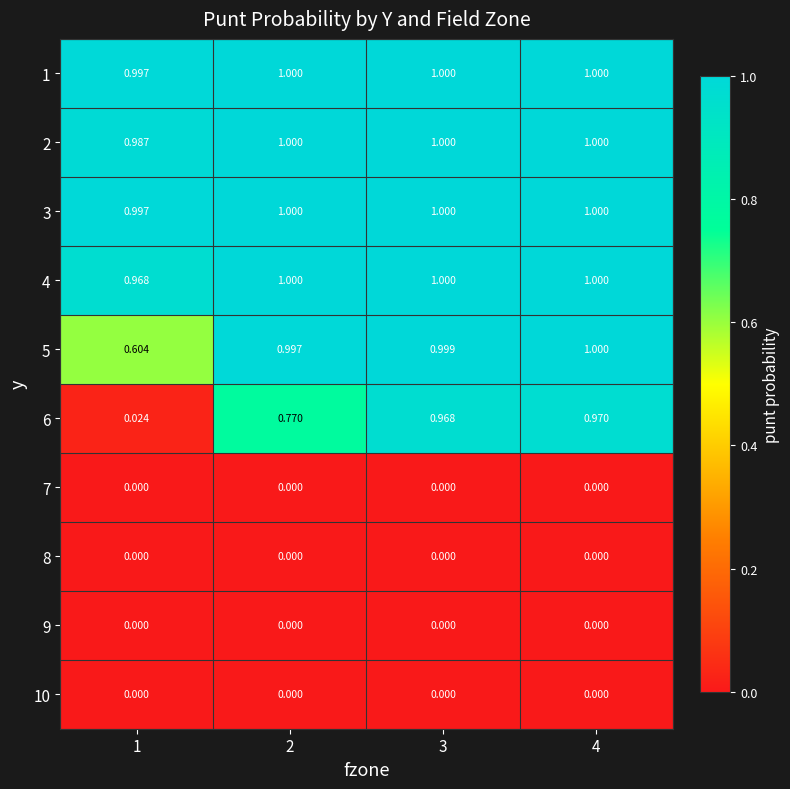

Which series has the widest spread of values?

6